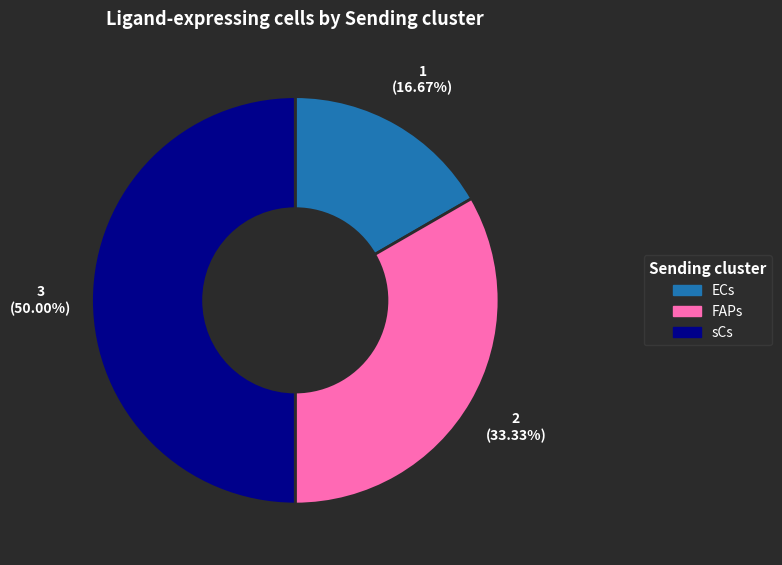

How many slices are in this pie chart?

3